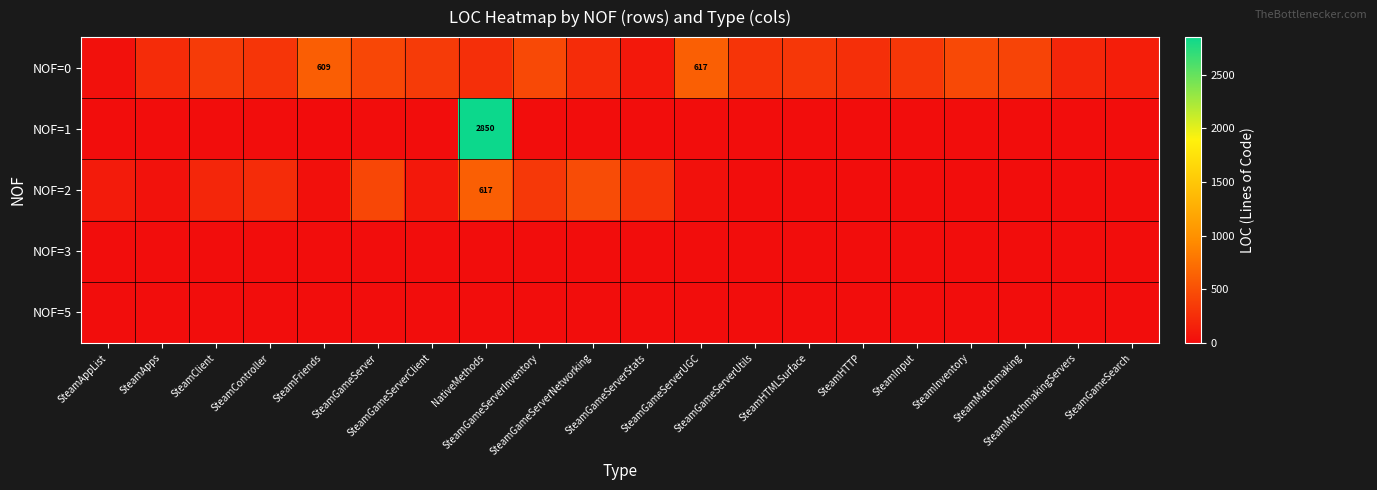

The value of NOF=3 at SteamMatchmaking is 6. True or false?

True